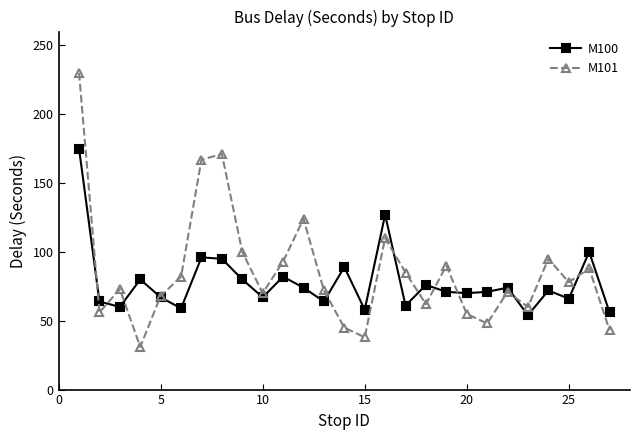

What is the smallest value displayed?

31